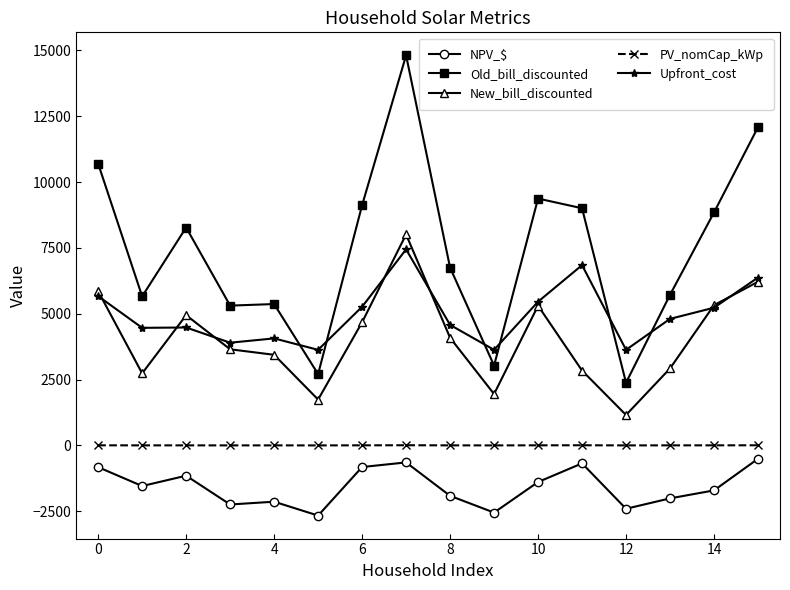

What is the highest value of the Upfront_cost series?

7445.5